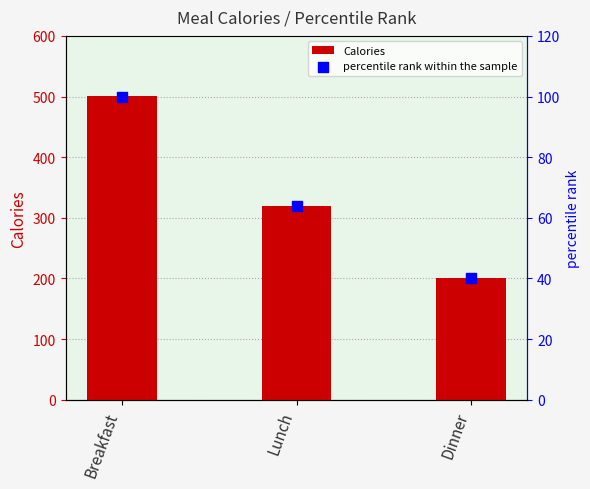

What is the total value across all series at Dinner?

241.0